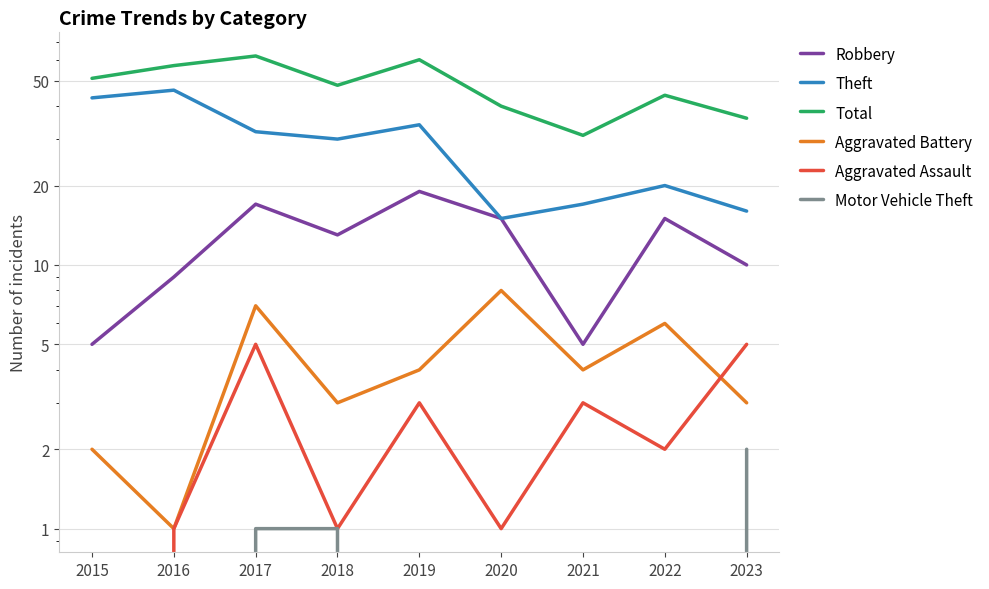

How many data points does each series have?

9